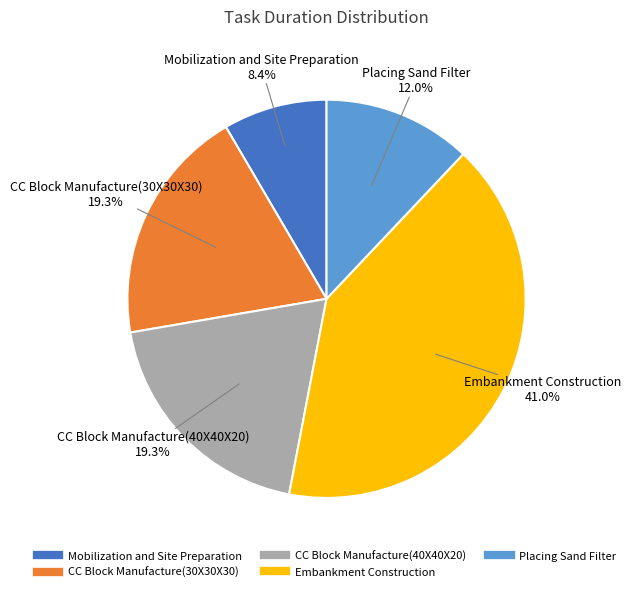

Which has a higher value, Placing Sand Filter or CC Block Manufacture(30X30X30)?

CC Block Manufacture(30X30X30)